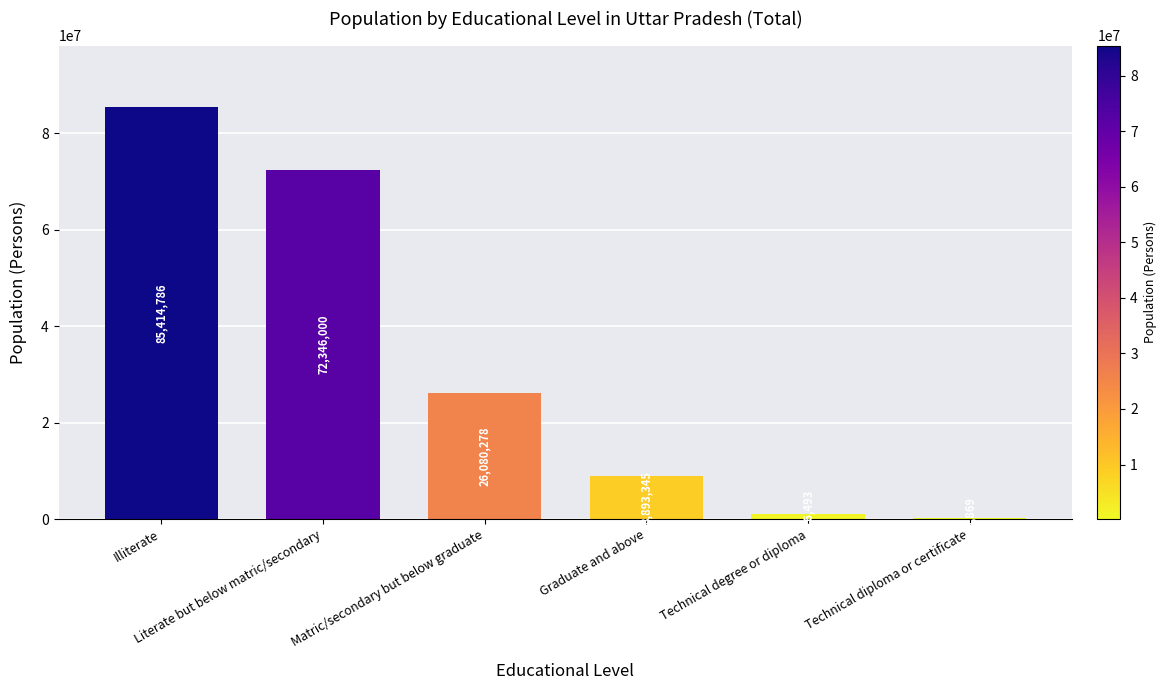

What is the maximum value shown in the chart?

85414786